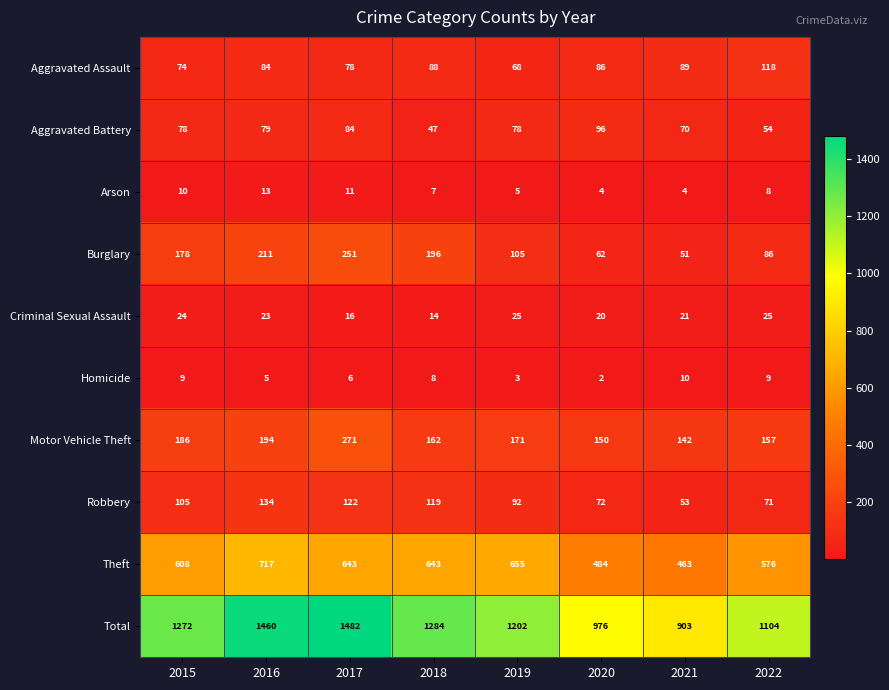

What is the greatest value displayed?

1482